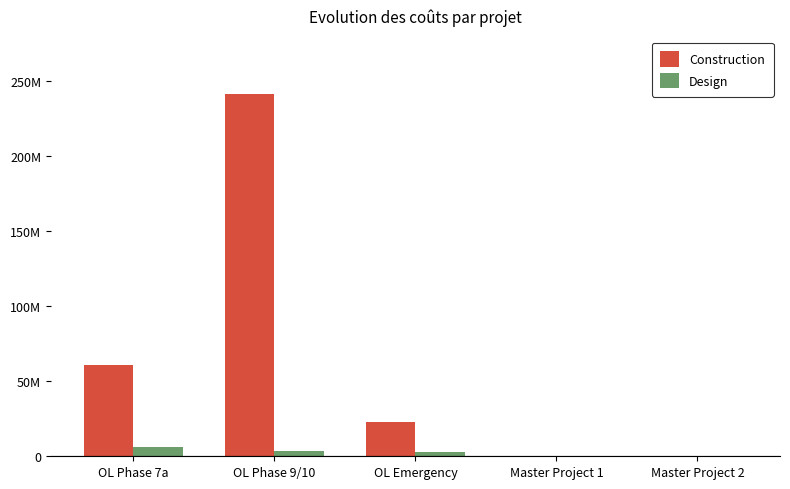

Is the value of Design at OL Phase 7a greater than the value of Construction at OL Emergency?

No